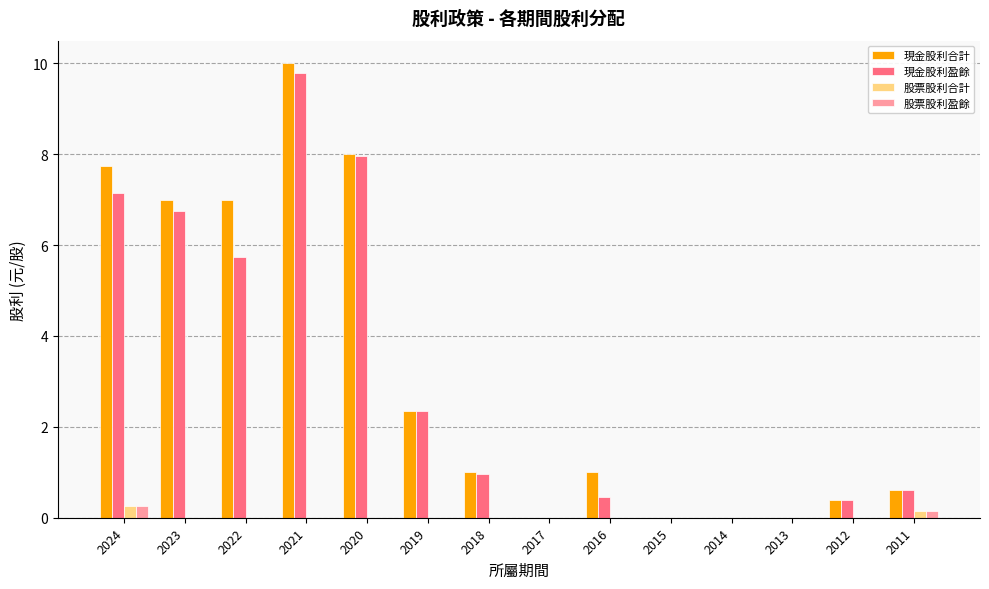

At which category is the sum across all series the highest?

2021